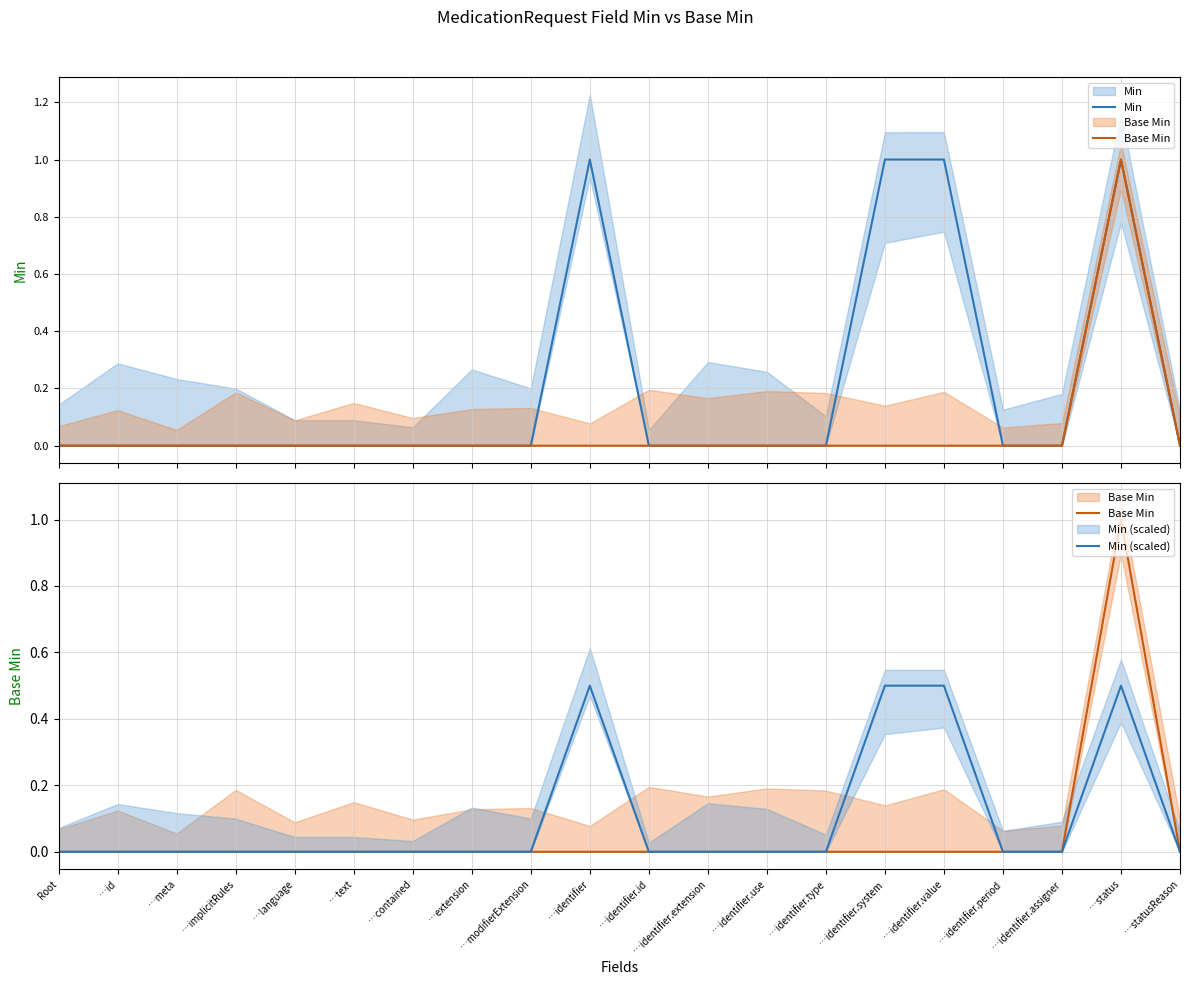

Which label corresponds to the largest value in the chart?

…identifier